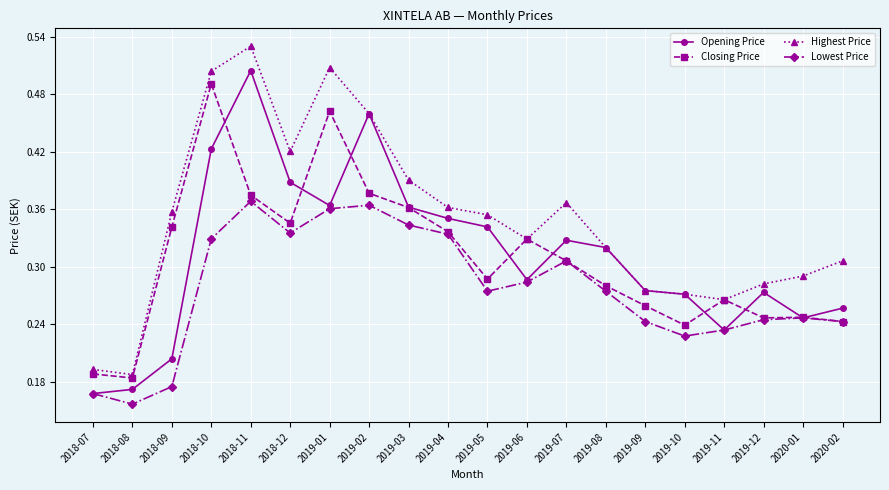

True or false: Lowest Price and Highest Price intersect in this chart.

False